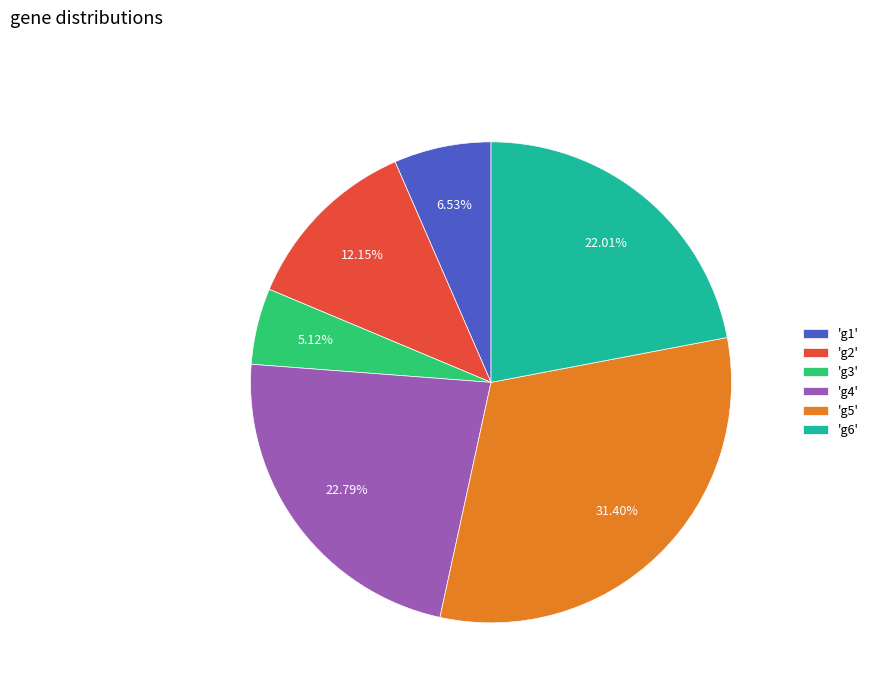

Rank the categories by value from lowest to highest.

'g3', 'g1', 'g2', 'g6', 'g4', 'g5'